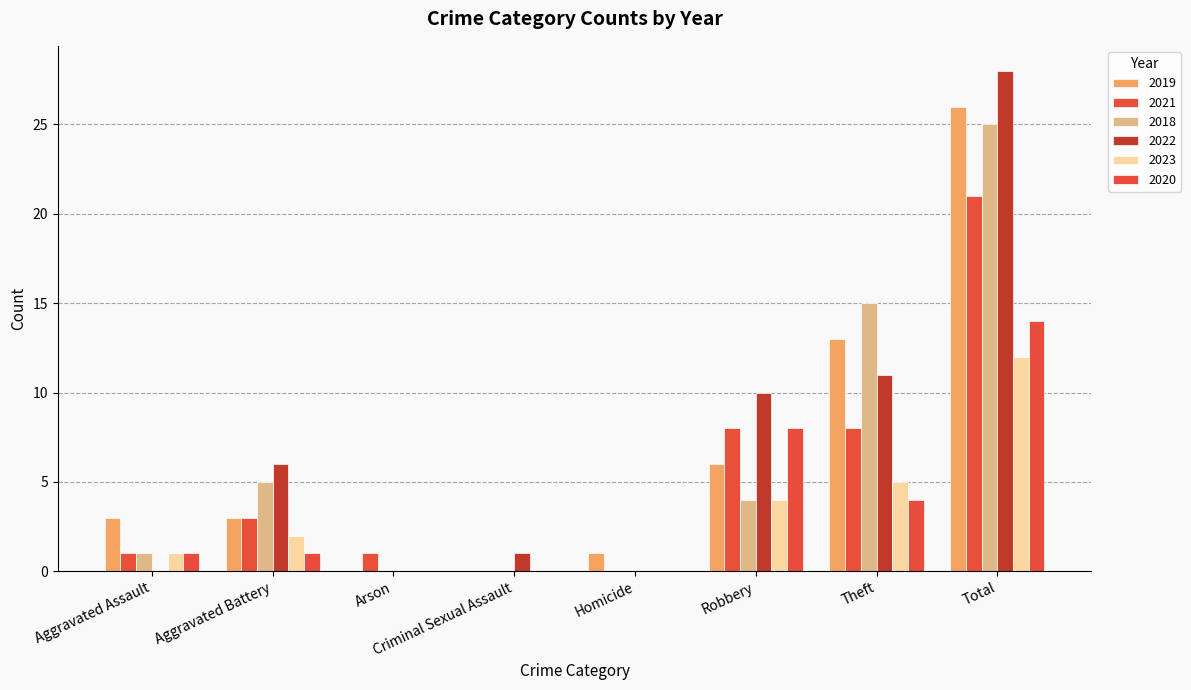

What is the difference between the maximum and second lowest values in the 2018 series?

25